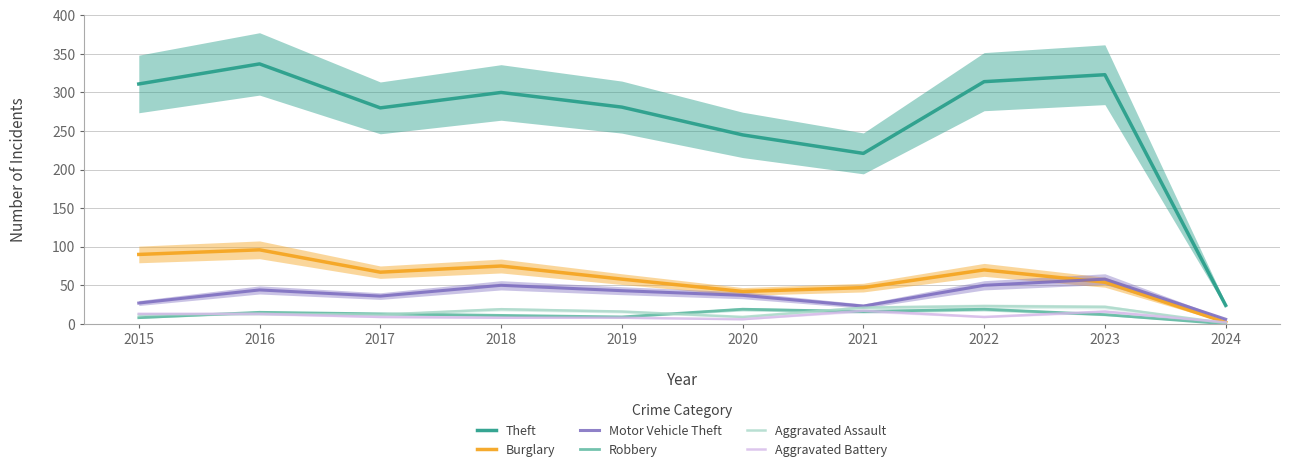

Which series has the largest range (max minus min)?

Theft